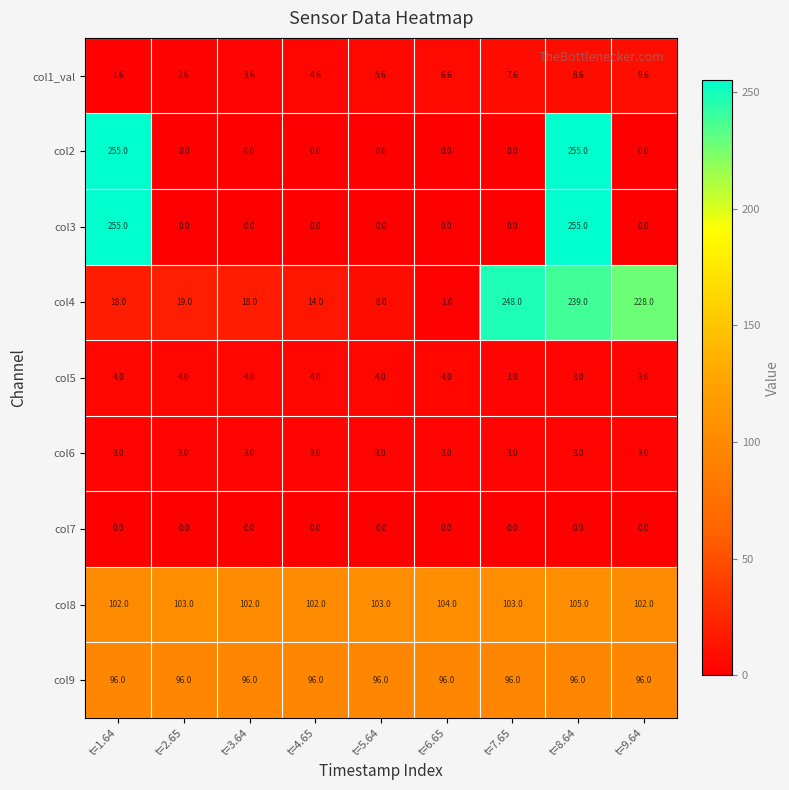

What is the maximum value shown in the chart?

255.0